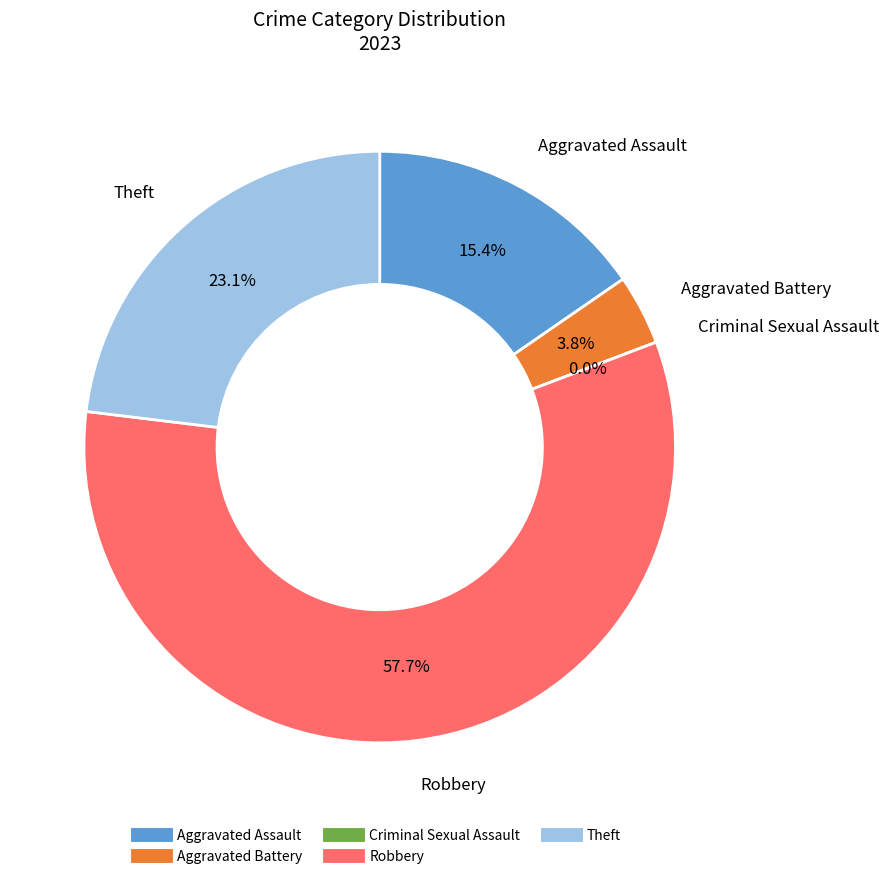

The Aggravated Assault slice represents 15% of the pie. True or false?

True